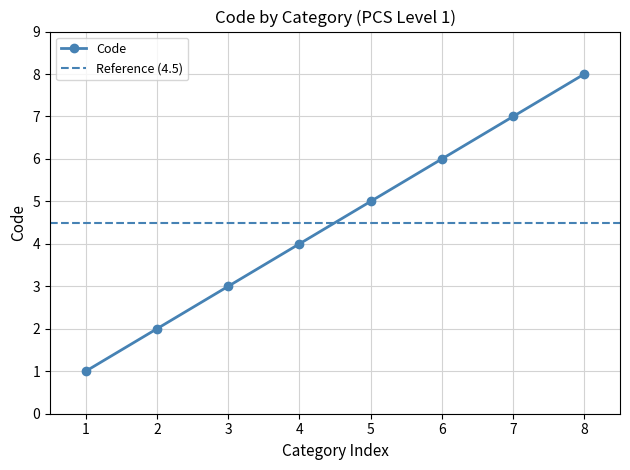

At which label does Code reach its peak?

8